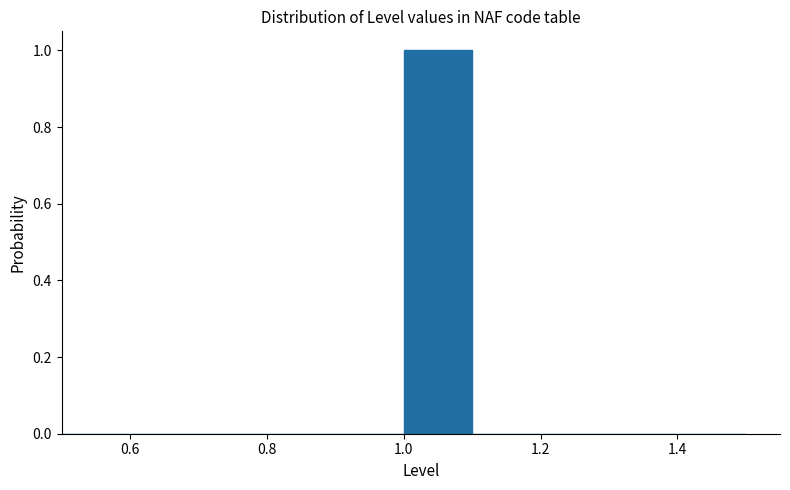

How tall is the bar that spans 1.0 to 1.1 on the x-axis? The values are not printed on the chart, so give them approximately, as read against the axis.

1